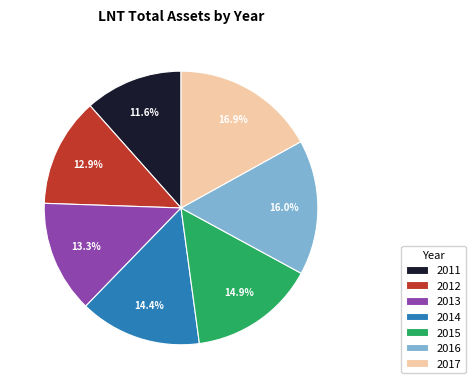

To the nearest percent, what percentage of the pie is 2012?

13%